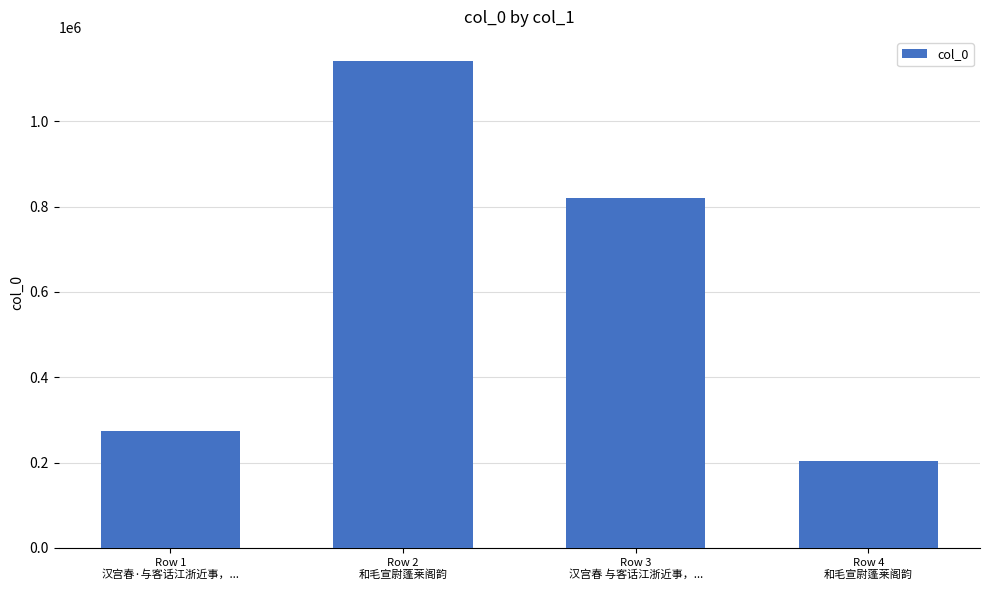

Reading left to right, extract all data points from this chart.

273612	1140931	821136	202911